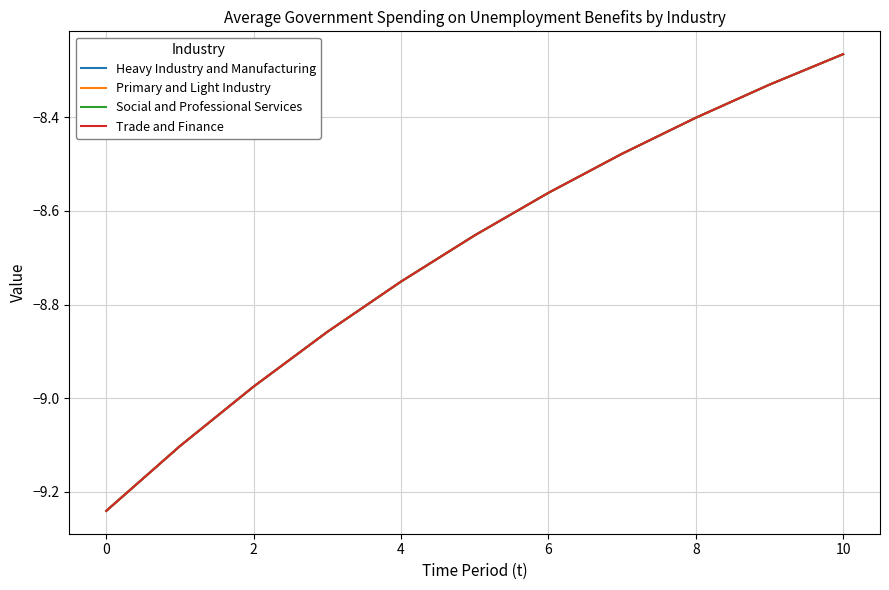

Does the chart have visible grid lines?

Yes